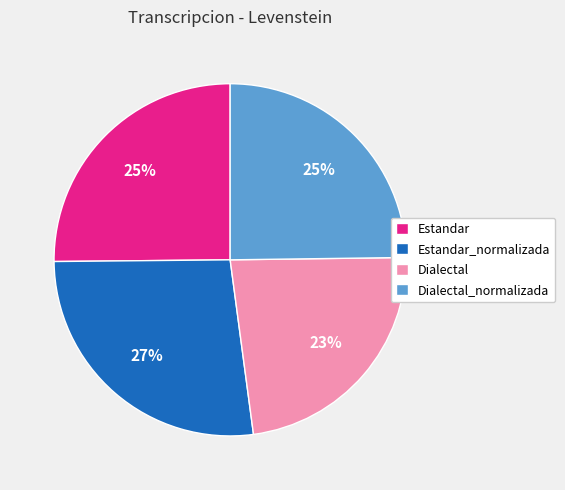

To the nearest percent, what is the difference between the Dialectal_normalizada and Estandar_normalizada slice percentages?

2%